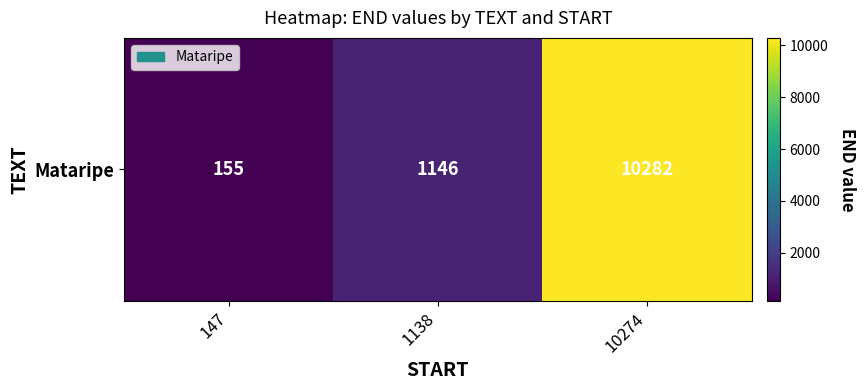

Approximately how many times larger is the value at 10274 compared to 147?

66.3